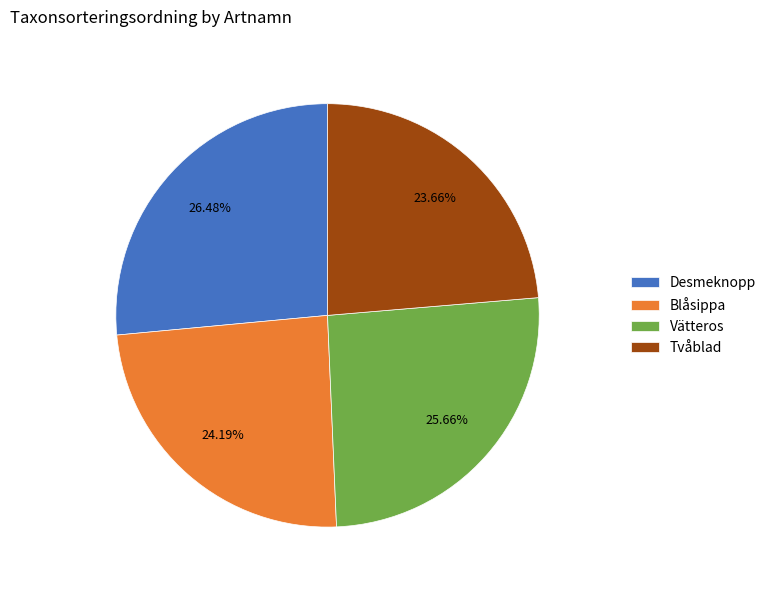

What percentage is the Blåsippa slice, to the nearest percent?

24%